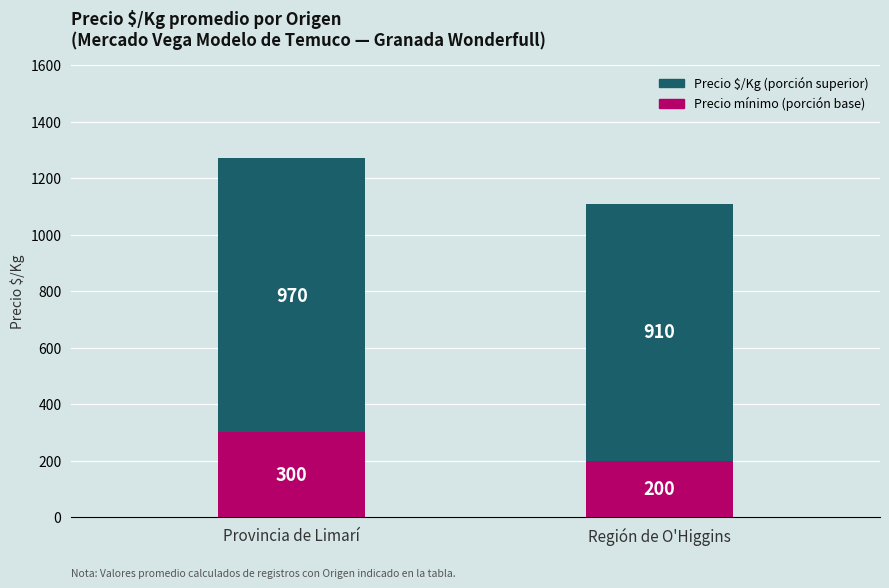

Rank the categories by Precio mínimo (porción base) value from highest to lowest.

Provincia de Limarí, Región de O'Higgins